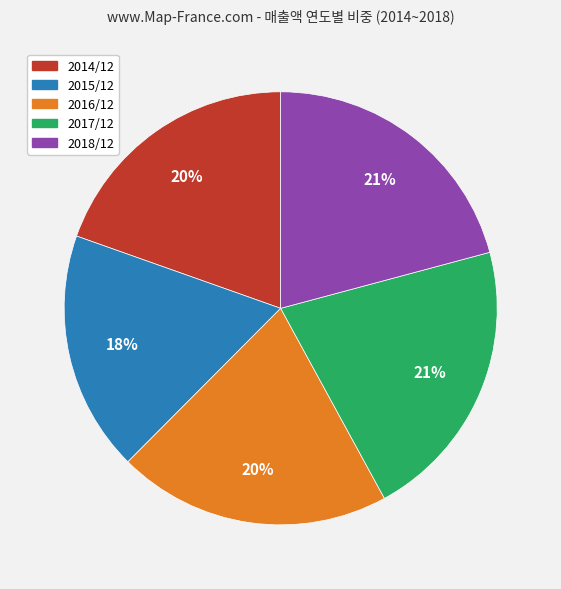

What is the smallest slice in the pie chart?

2015/12